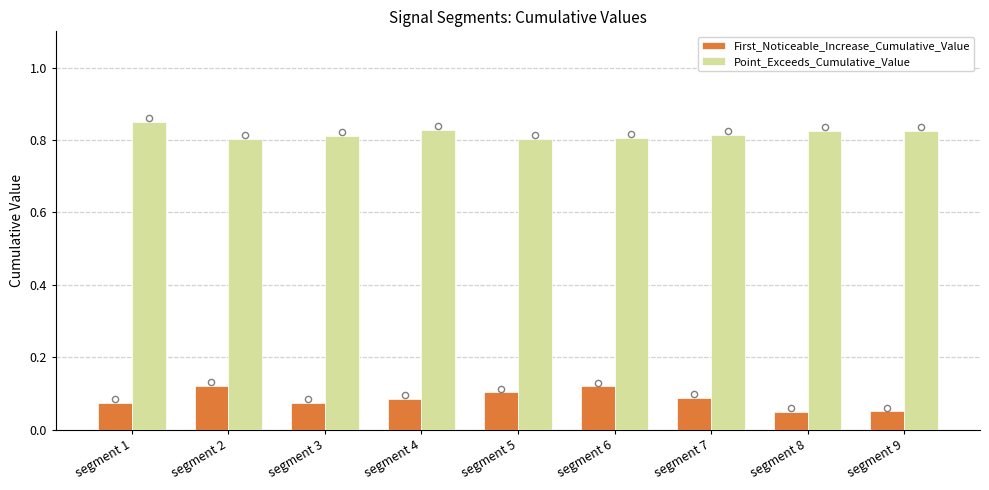

What are all the series names shown in the legend?

First_Noticeable_Increase_Cumulative_Value, Point_Exceeds_Cumulative_Value